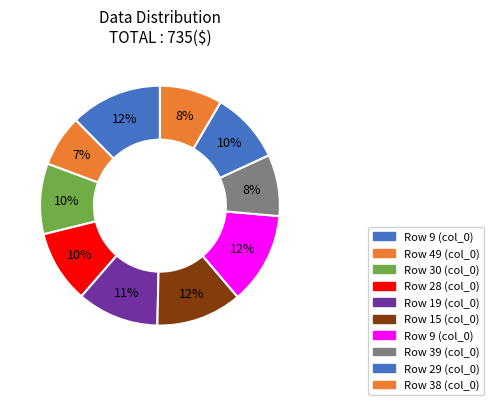

Rank the categories by value from lowest to highest.

49, 39, 38, 30, 29, 28, 19, 15, 9, 9